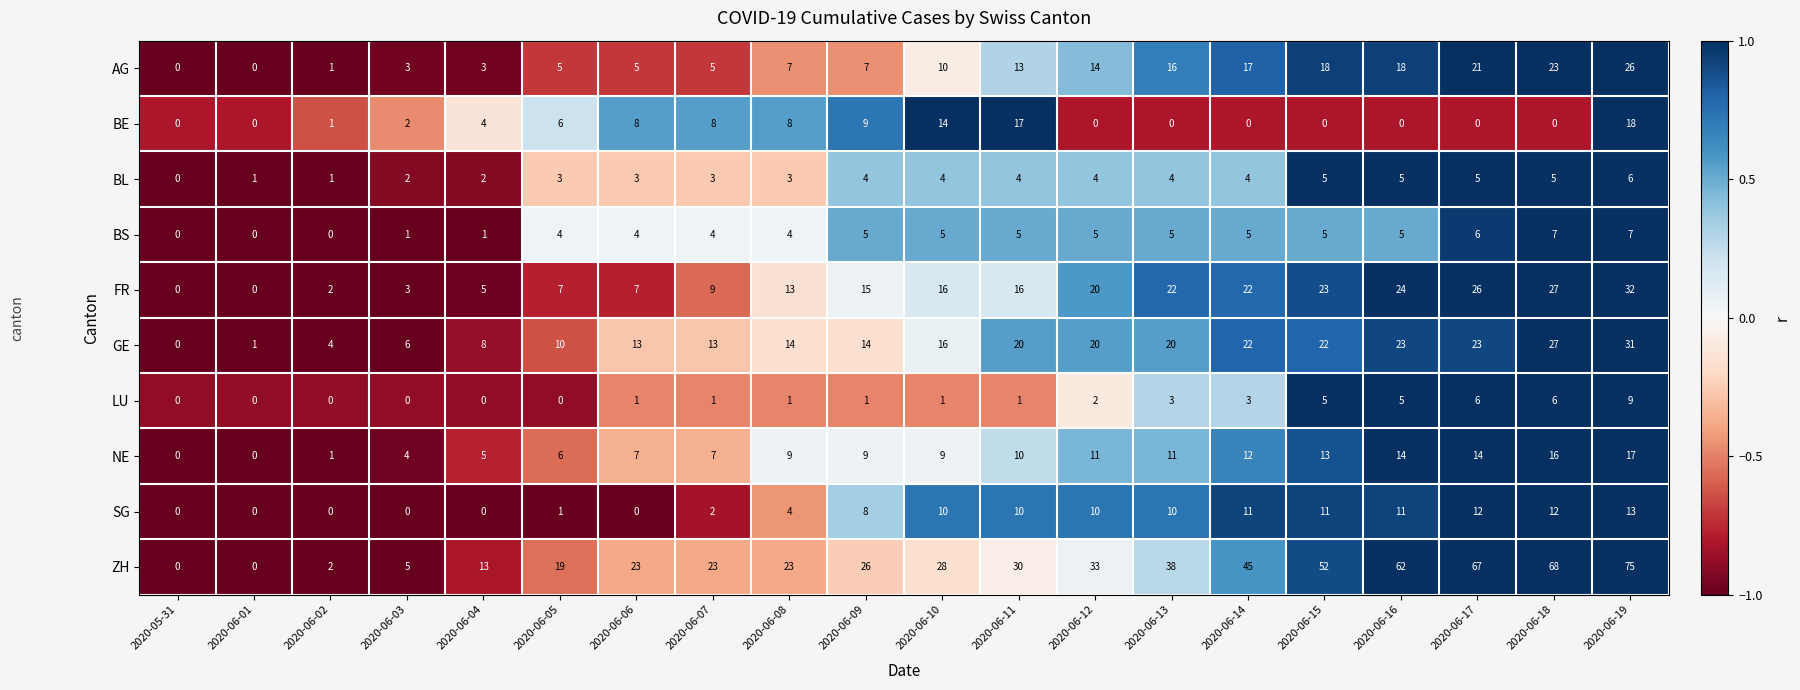

What is the approximate value of GE at 2020-06-17, to the nearest 5?

25